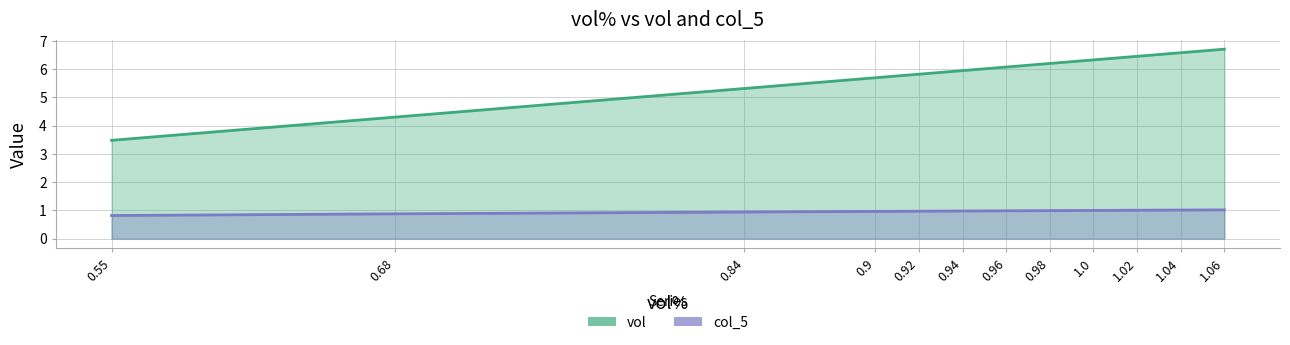

What is the difference between the highest and lowest values at 1.04?

5.6